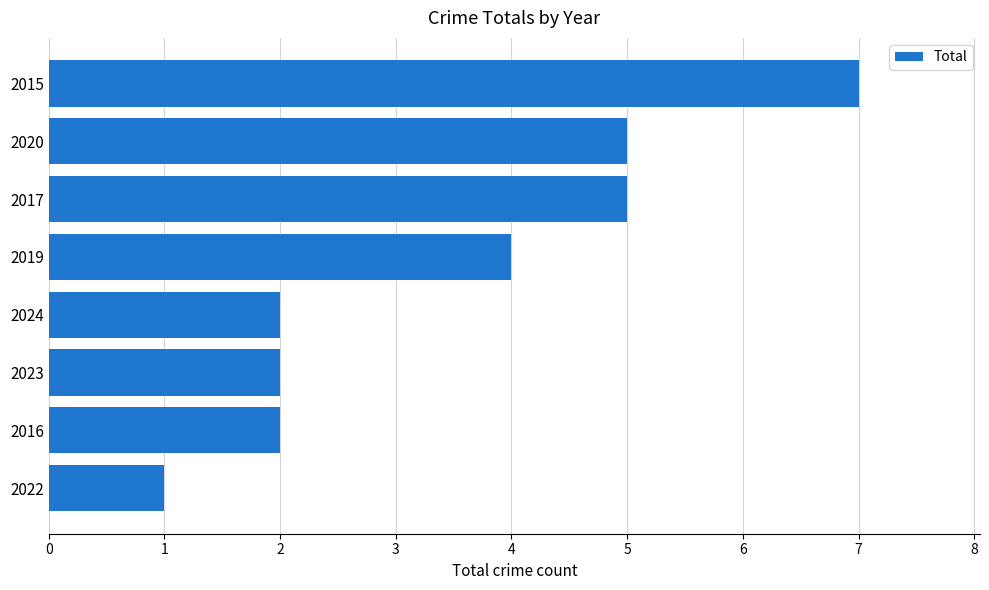

What is the maximum value shown in the chart?

7